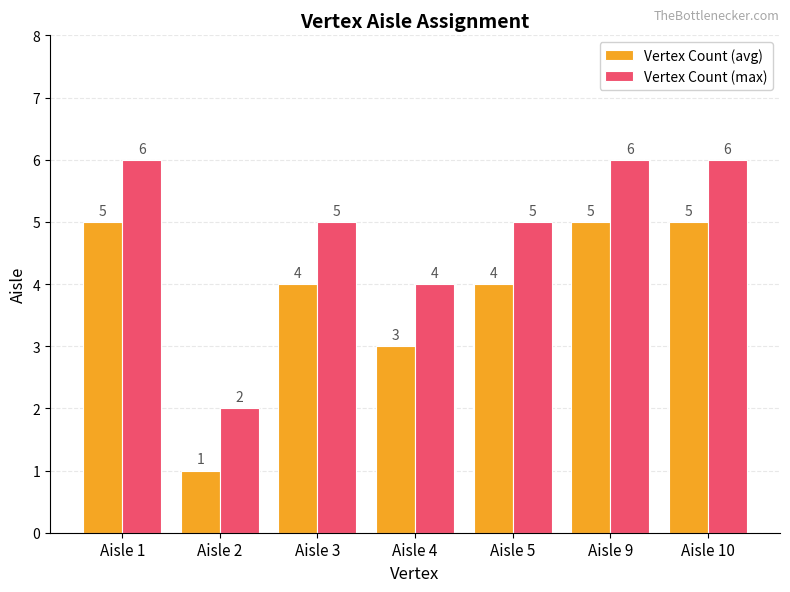

Rank the series by their maximum value, from highest to lowest.

Vertex Count (max), Vertex Count (avg)